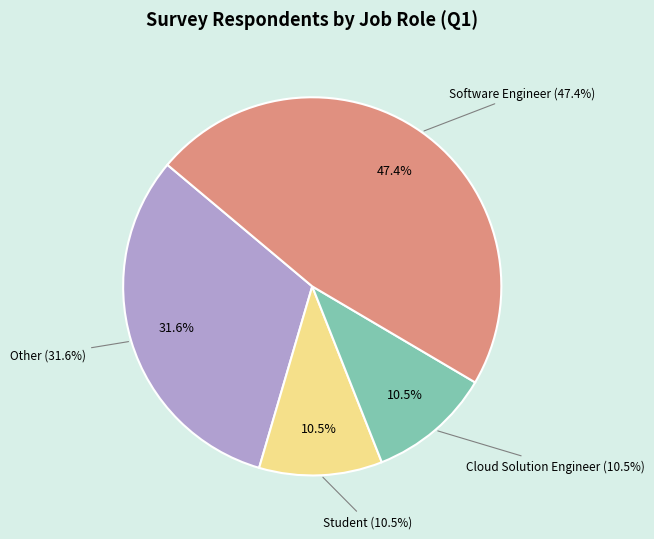

Do Student/Cloud Solution Engineer and Other together represent more than half of the pie?

No